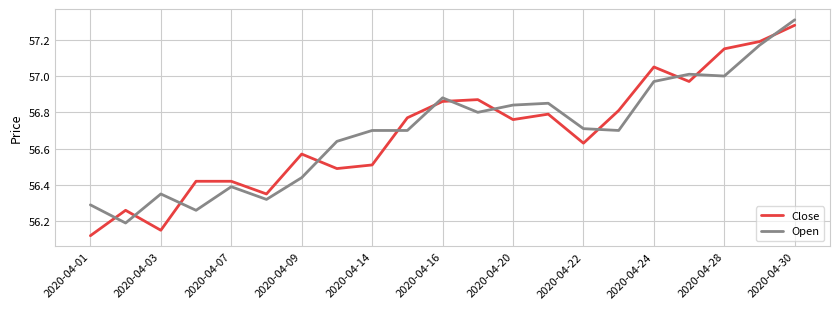

Which series ends up on top after the final intersection of Open and Close?

Open